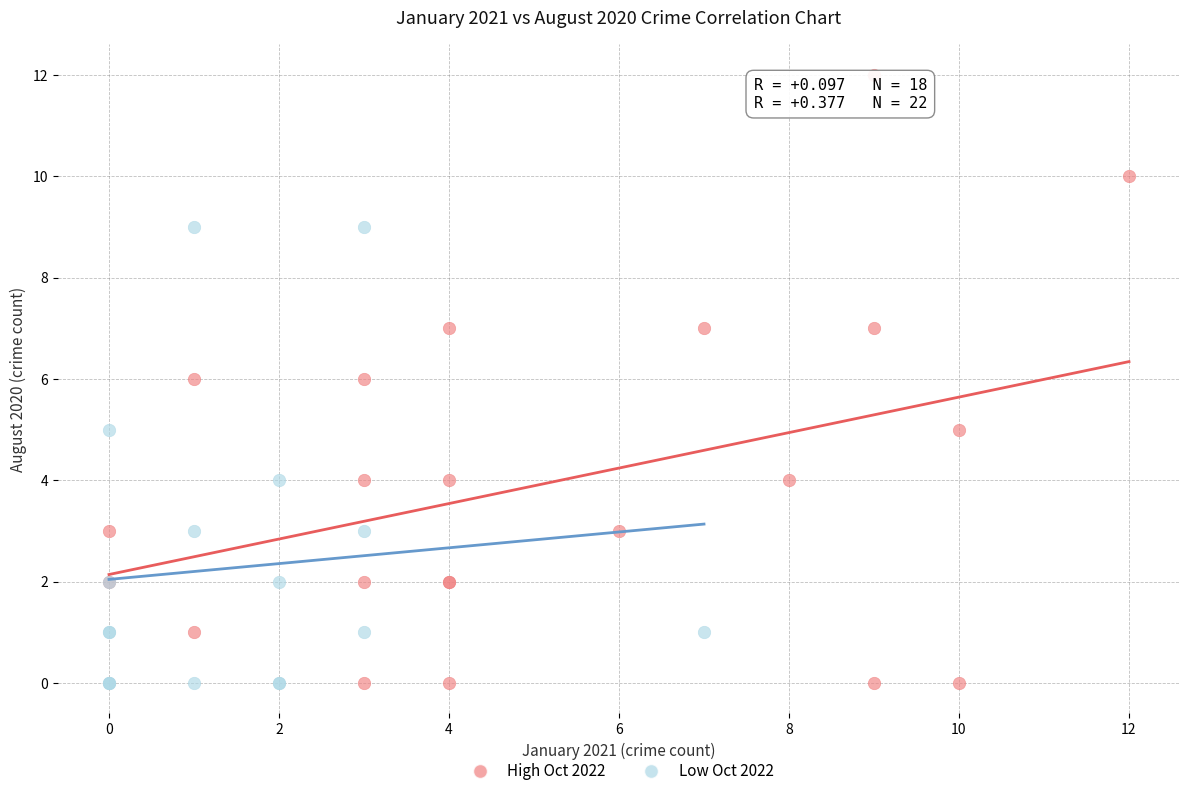

Which series has the widest spread of Y values?

High Oct 2022